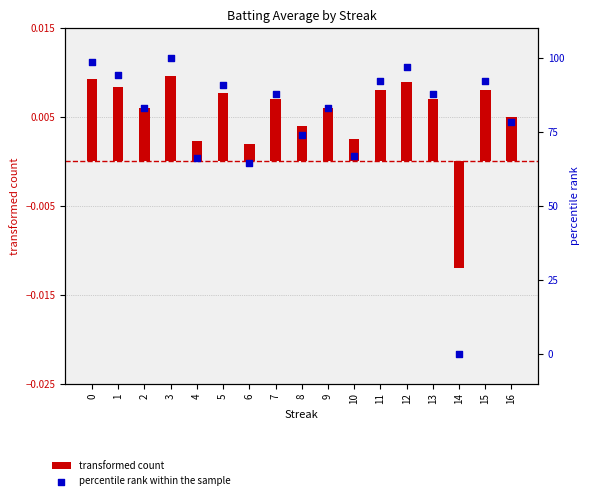

Is the value of percentile rank within the sample at 12 greater than the value of transformed count at 4?

Yes